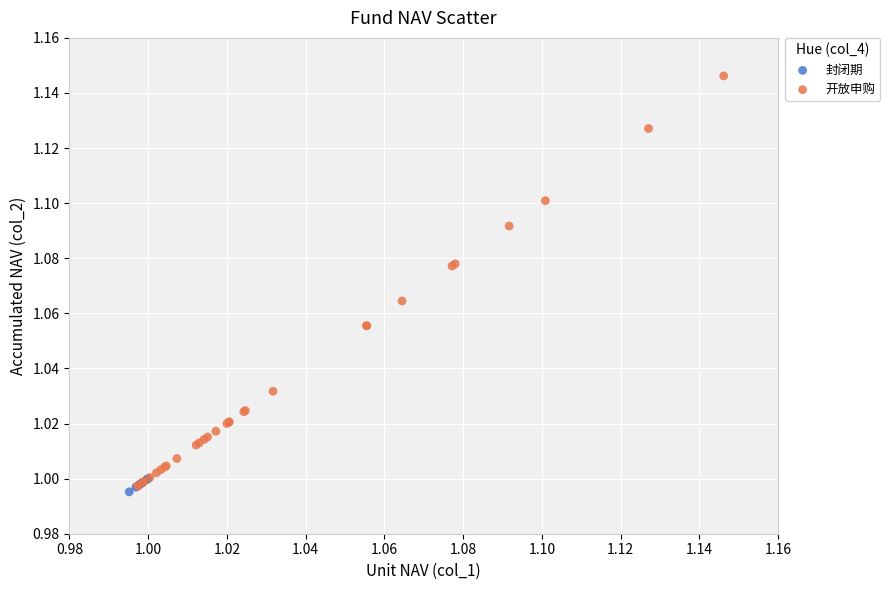

Which series has the largest Y range (max minus min)?

开放申购